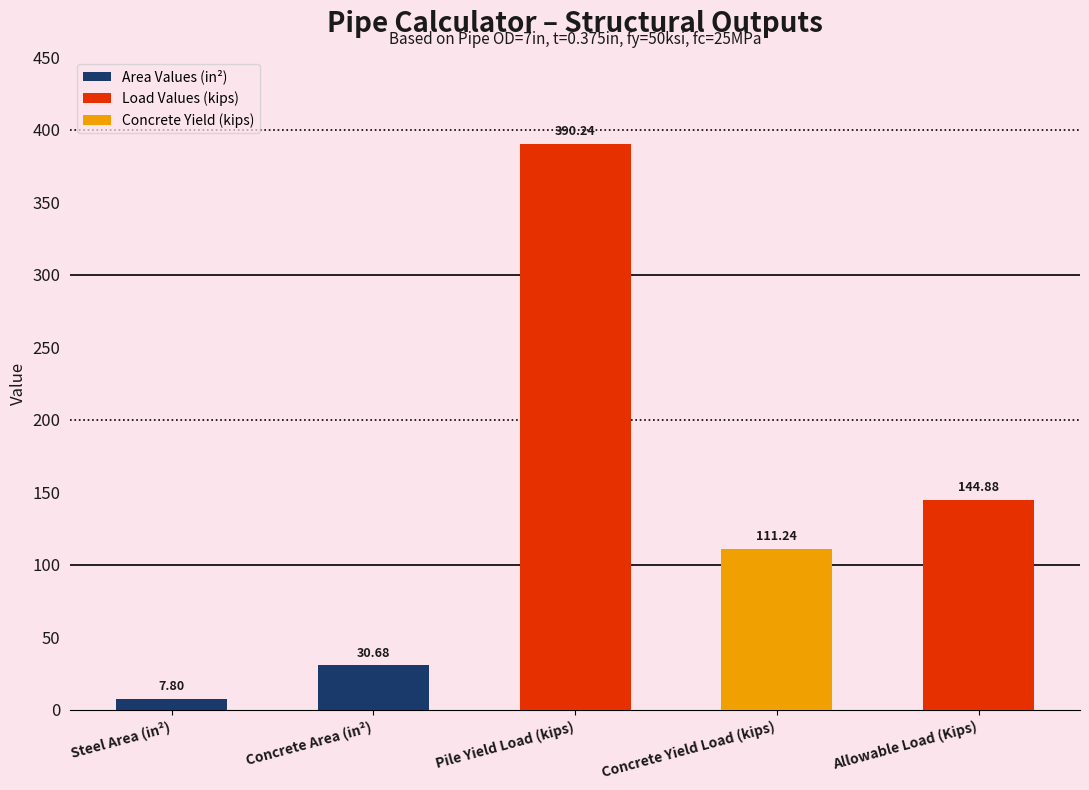

At which label does the data first exceed 111?

Pile Yield Load (kips)